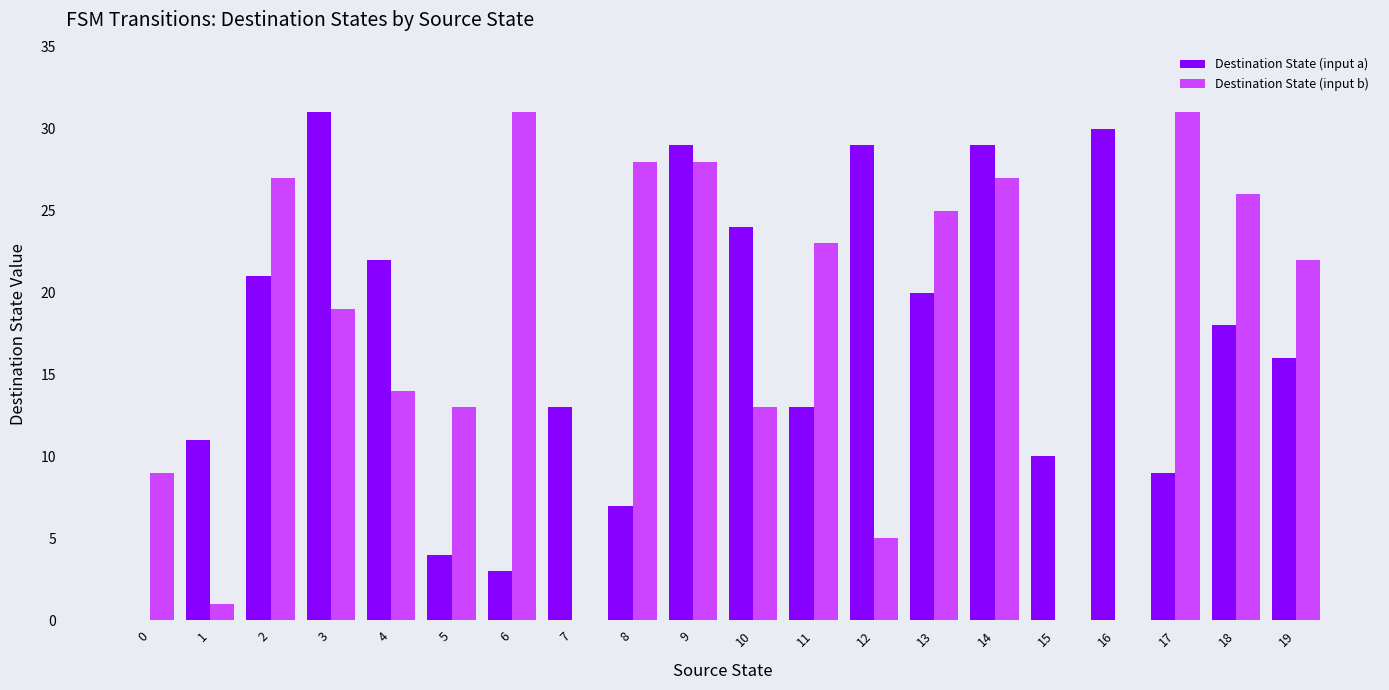

The value of Destination State (input b) at 9 is 44. True or false?

False